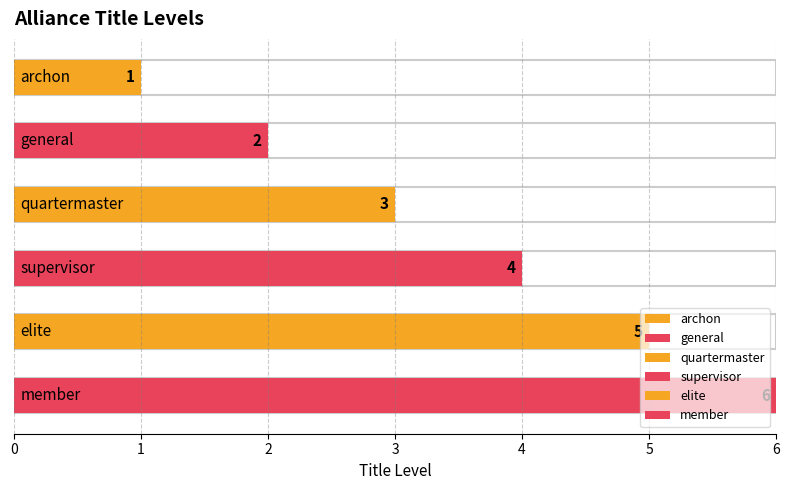

The chart shows a value of 4 at supervisor. True or false?

True